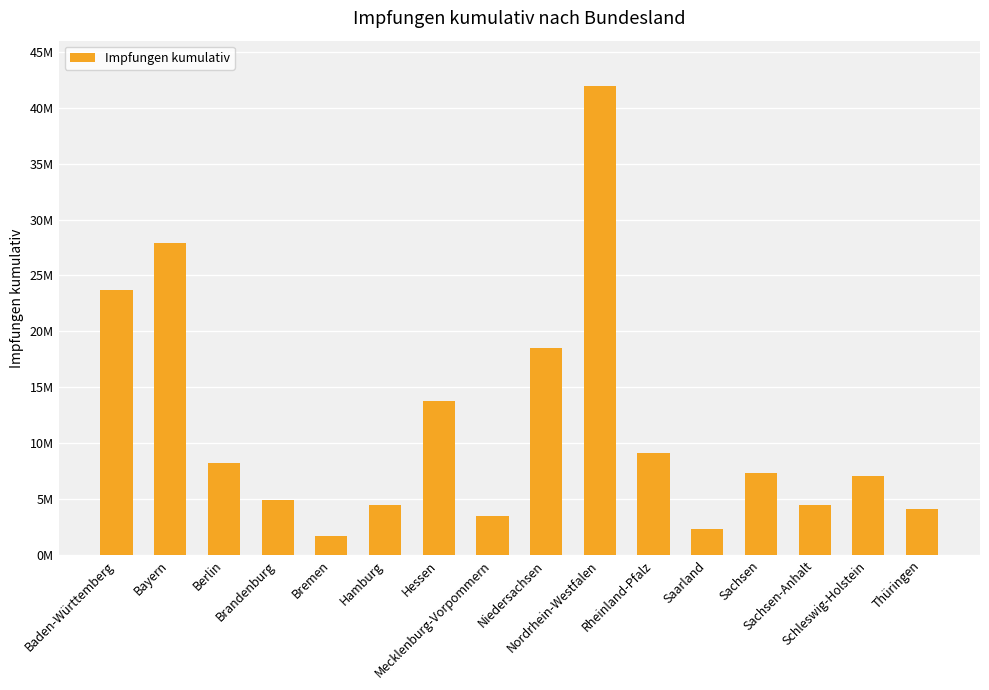

At which category does the chart reach its minimum across all series?

Bremen